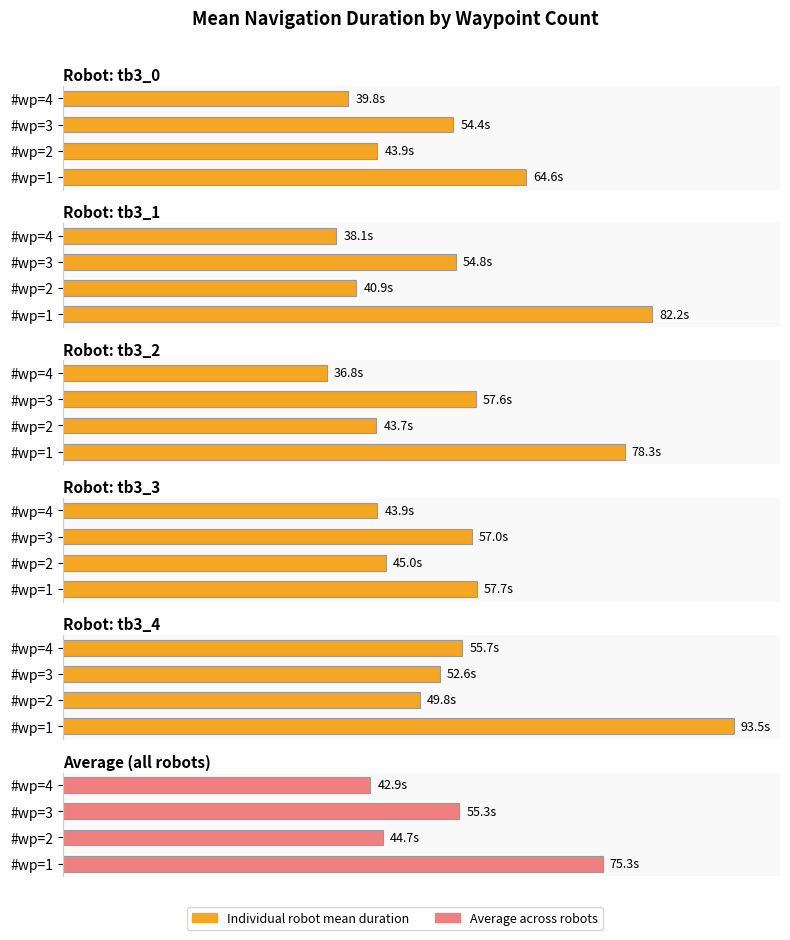

Reading right to left, transcribe all the data shown in this chart.

tb3_0: 39.8	54.4	43.9	64.6
tb3_1: 38.1	54.8	40.9	82.2
tb3_2: 36.8	57.6	43.7	78.3
tb3_3: 43.9	57.0	45.0	57.7
tb3_4: 55.7	52.6	49.8	93.5
Average: 42.9	55.3	44.7	75.3